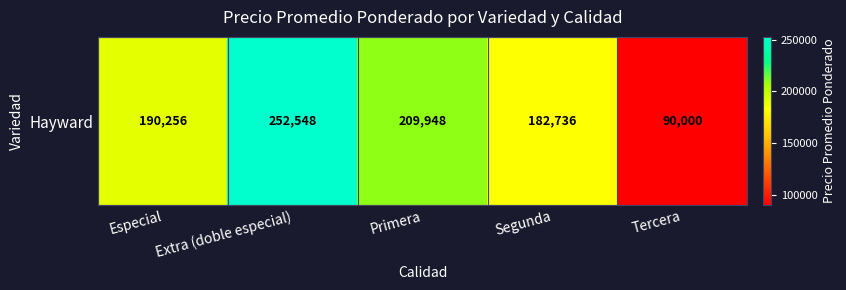

Between Especial and Segunda, which is larger?

Especial